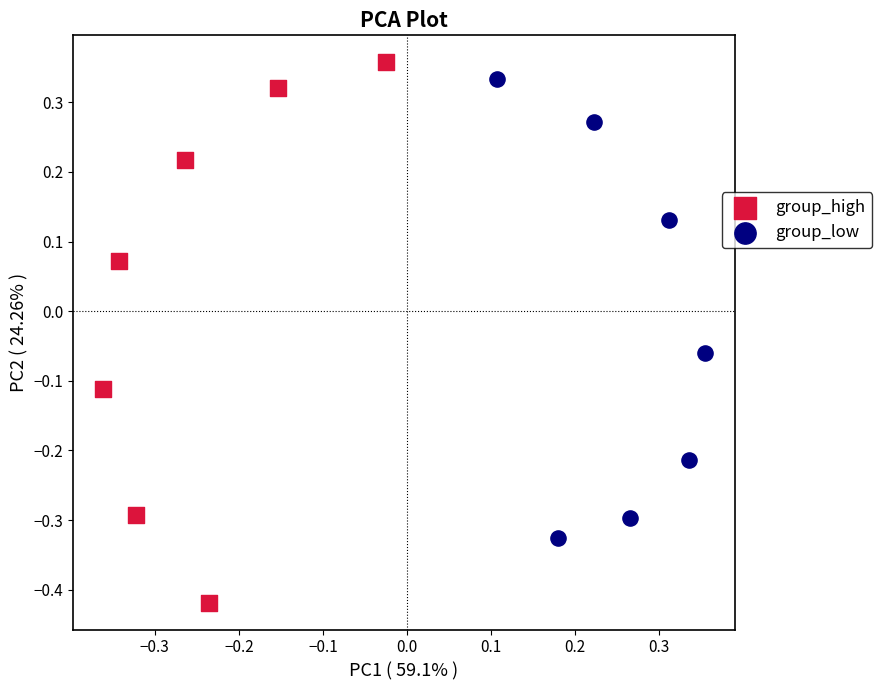

Which series reaches the minimum Y coordinate?

group_high